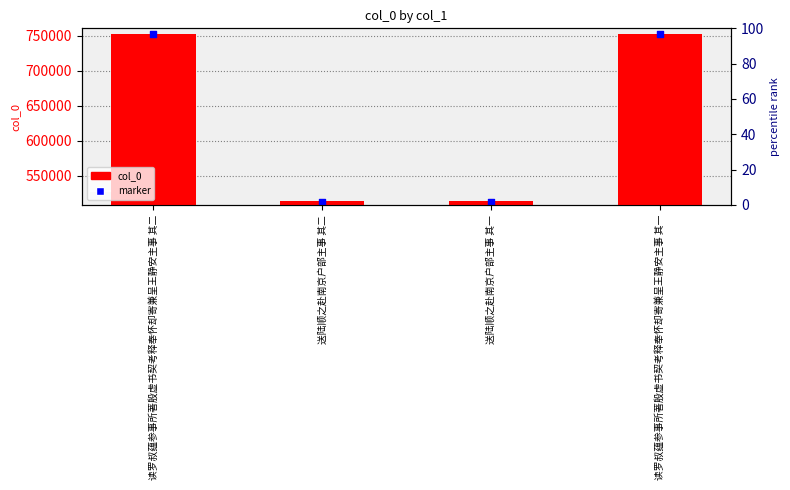

What are all the series names shown in the legend?

col_0, marker